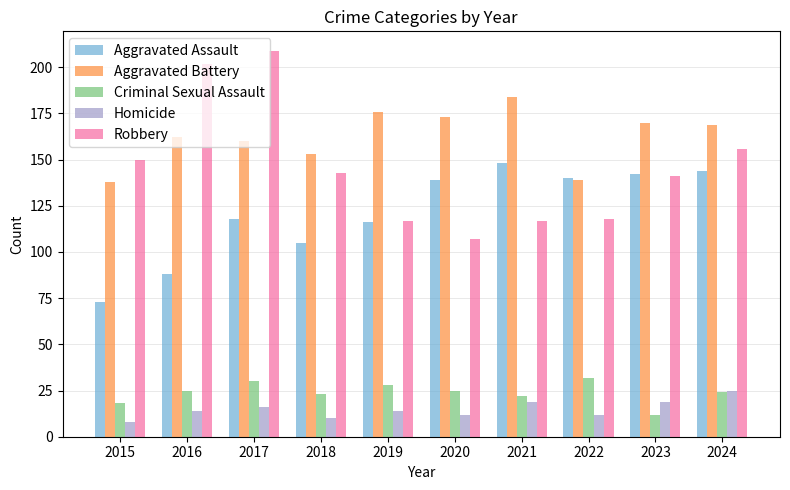

At which category is the sum across all series the highest?

2017